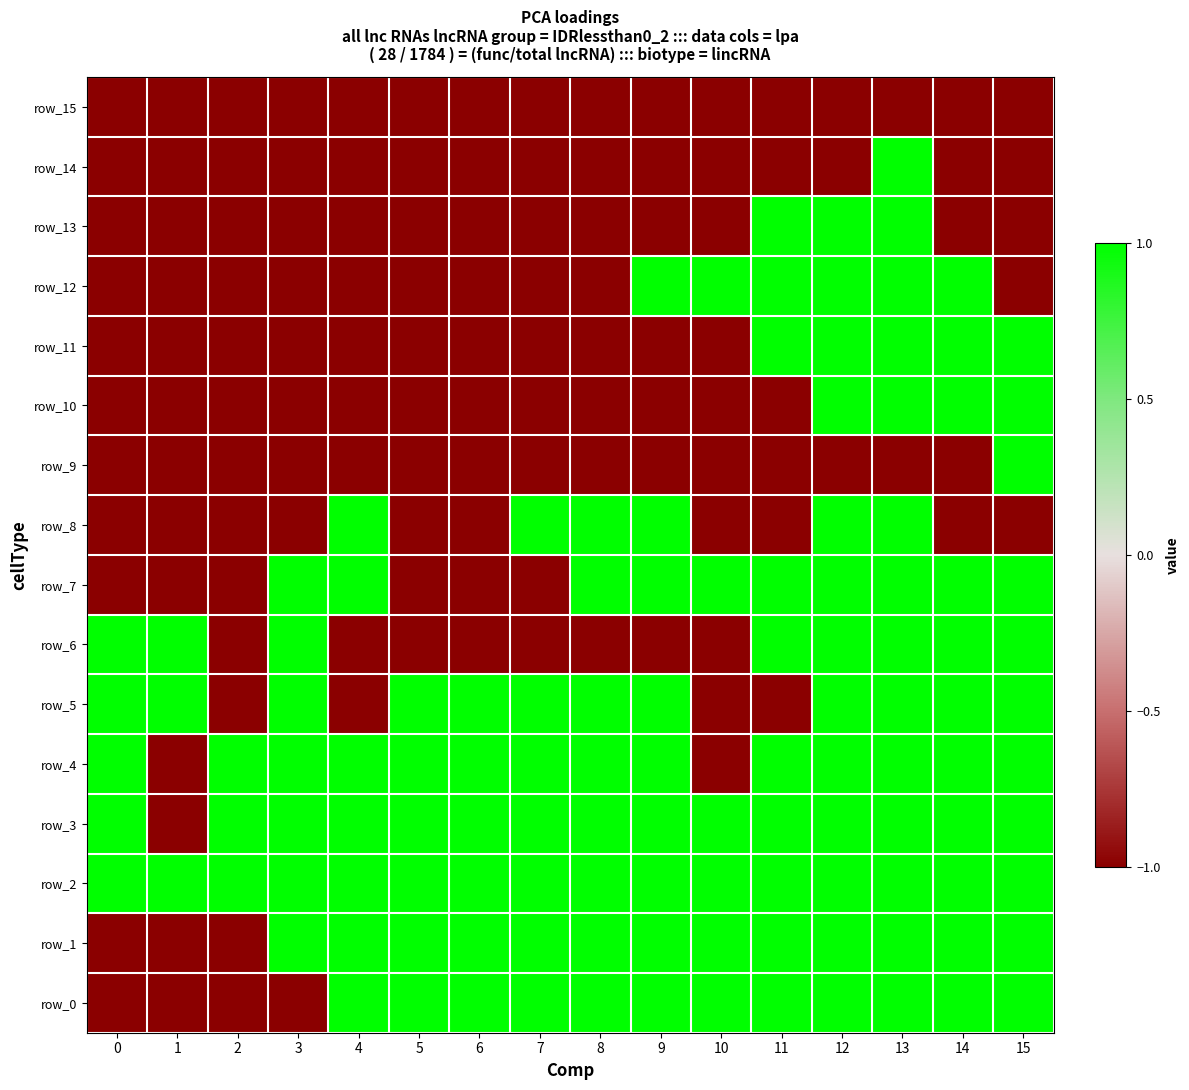

Which has a higher value, 13 or 4?

13